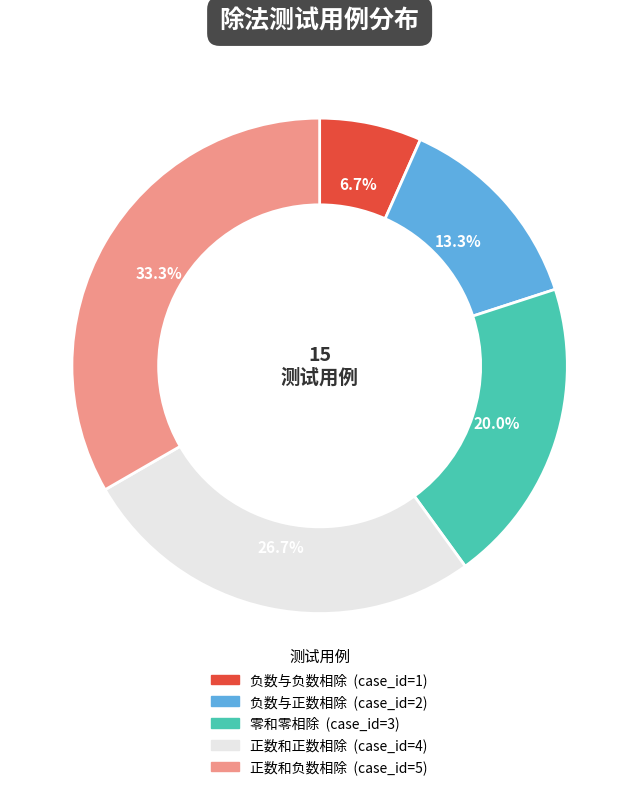

Which has a higher value, 负数与正数相除 or 正数和正数相除?

正数和正数相除